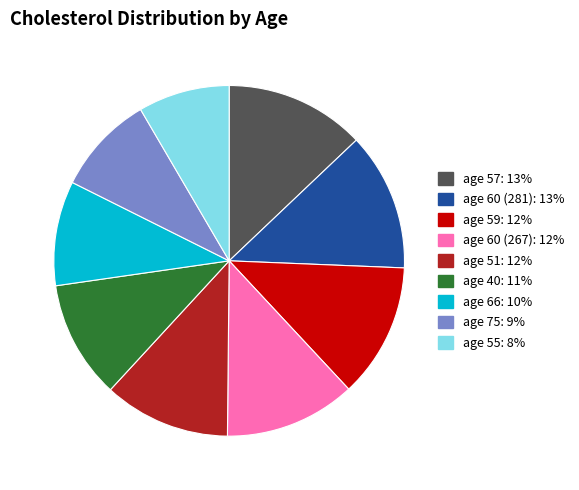

Does any single category account for the majority?

No